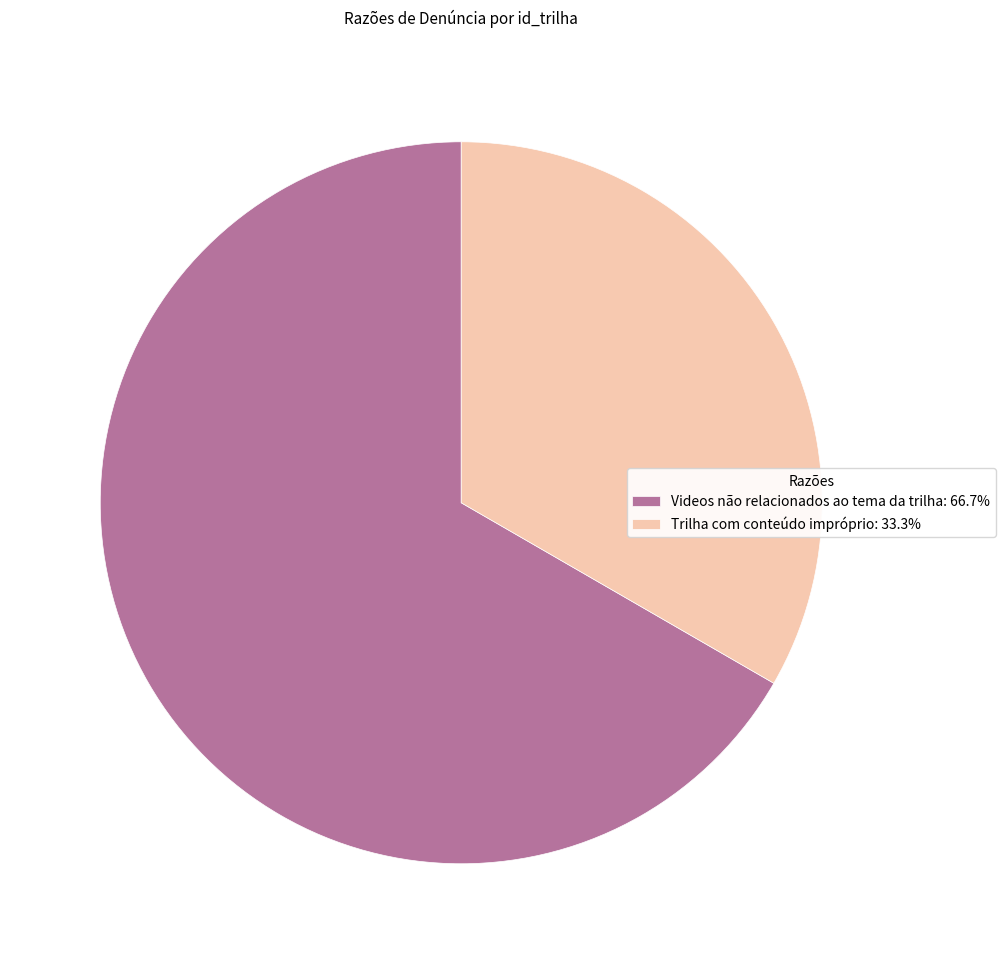

Which category has the biggest portion of the pie?

Videos não relacionados ao tema da trilha